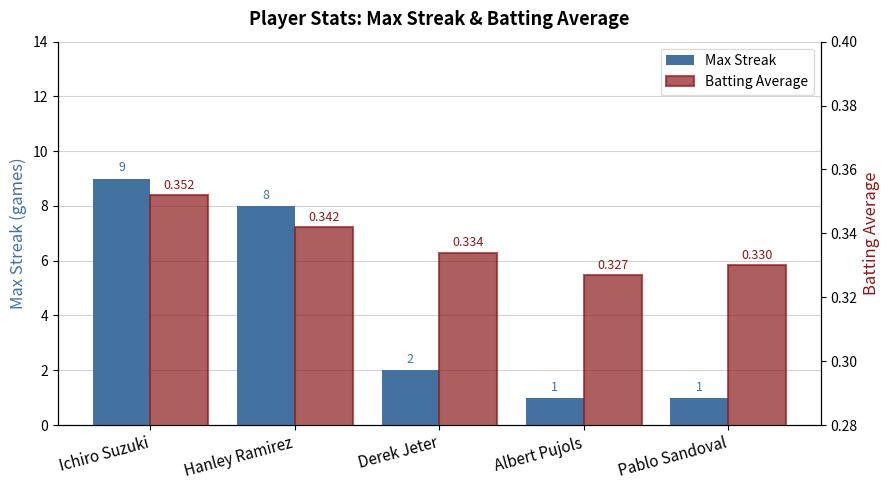

The value of Max Streak at Ichiro Suzuki is 11.7. True or false?

False